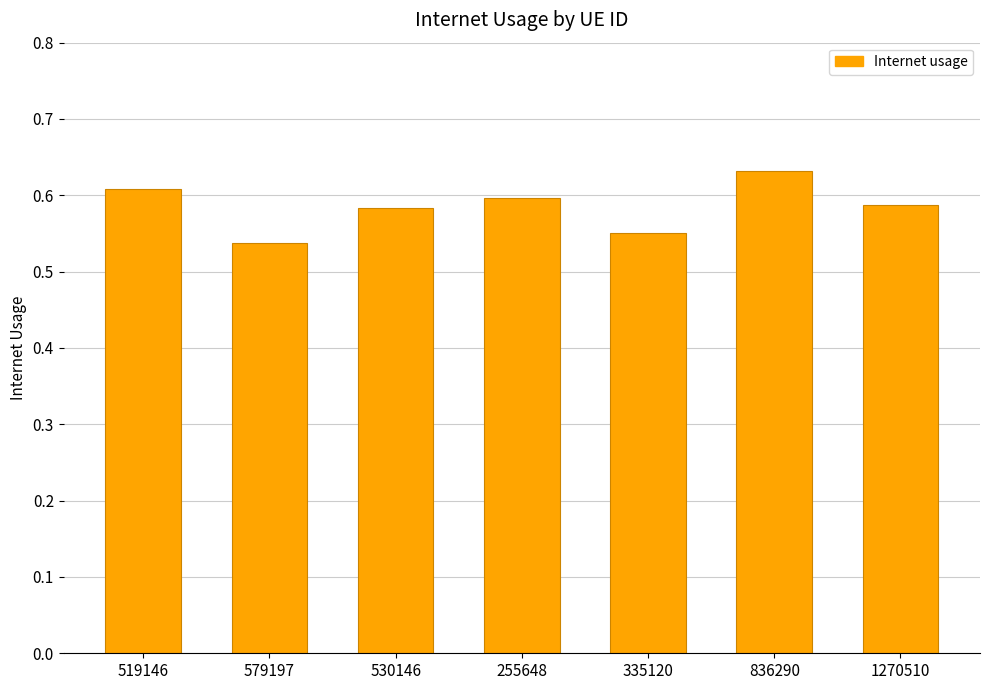

Are the bars horizontal?

No